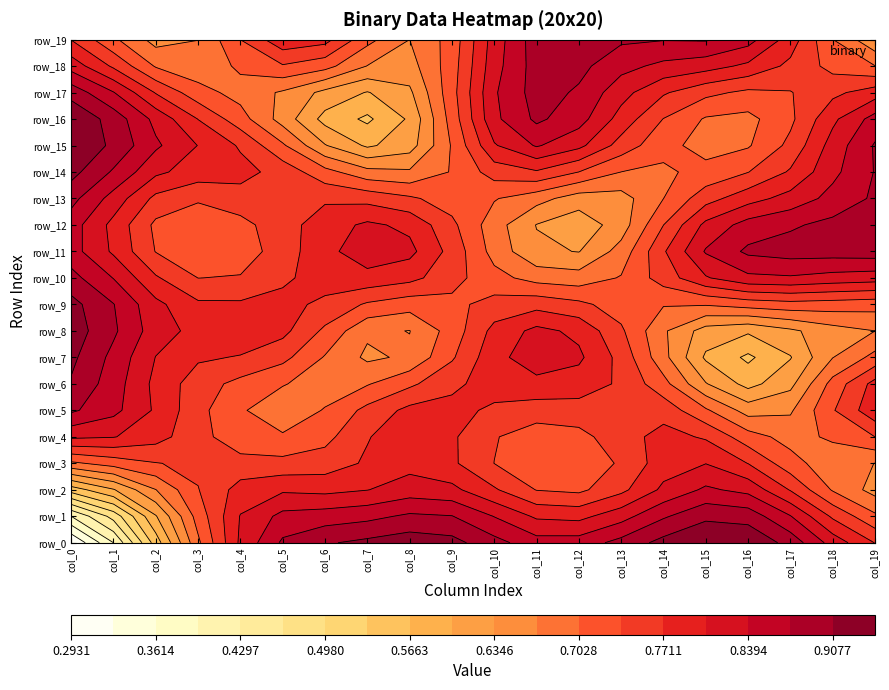

Which label corresponds to the smallest value in the chart?

col_0